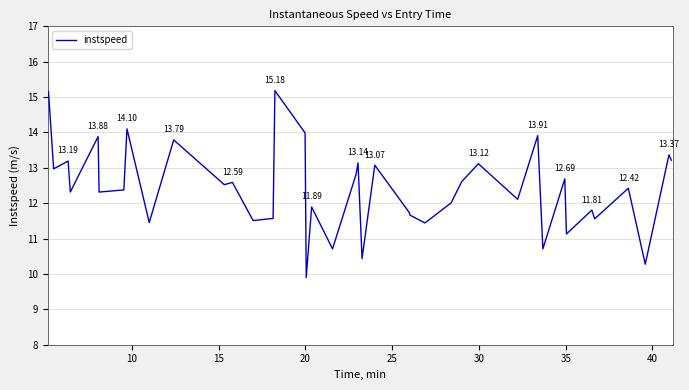

What is the minimum value shown in the chart?

9.9